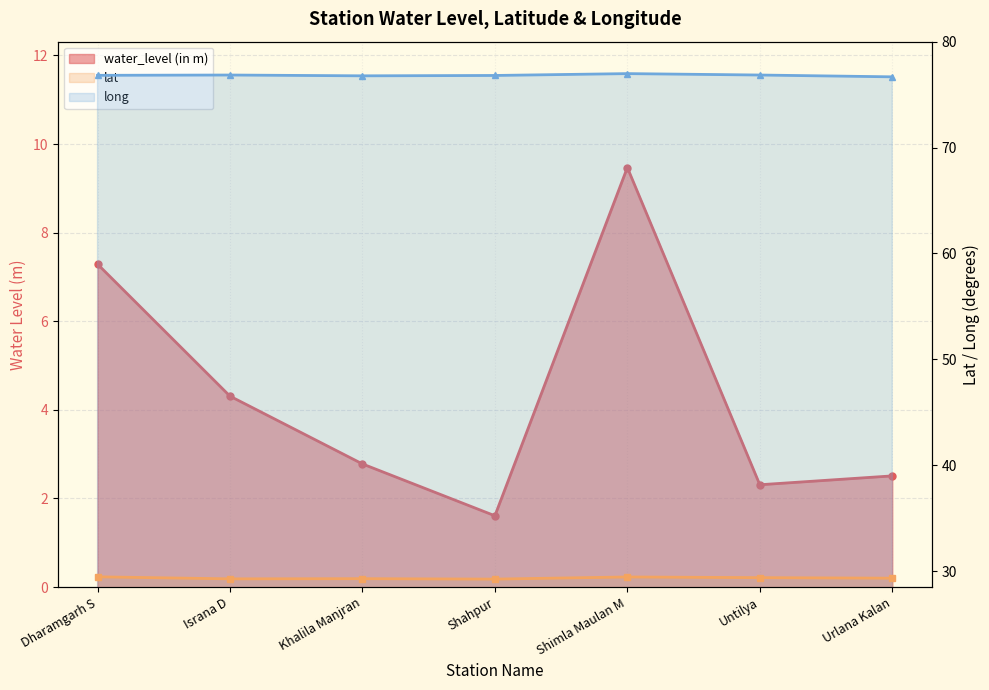

Which series has the largest total across all categories?

long